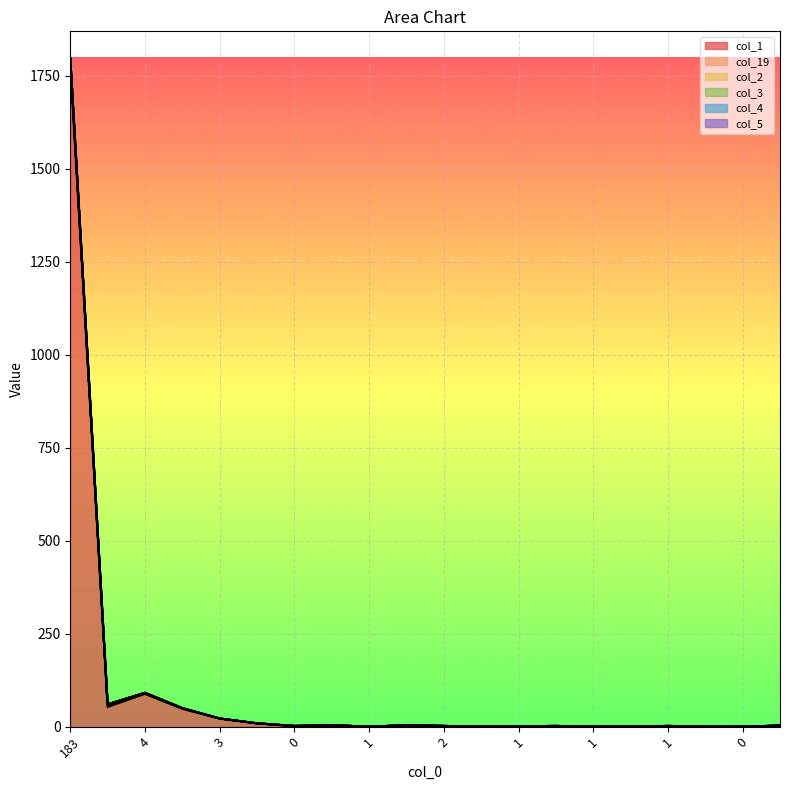

True or false: col_19 has more than 2 points higher than both neighbors.

False